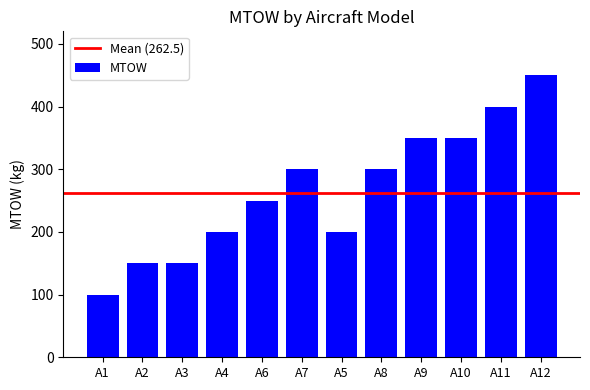

What is the label of the 9th bar from the left?

A9